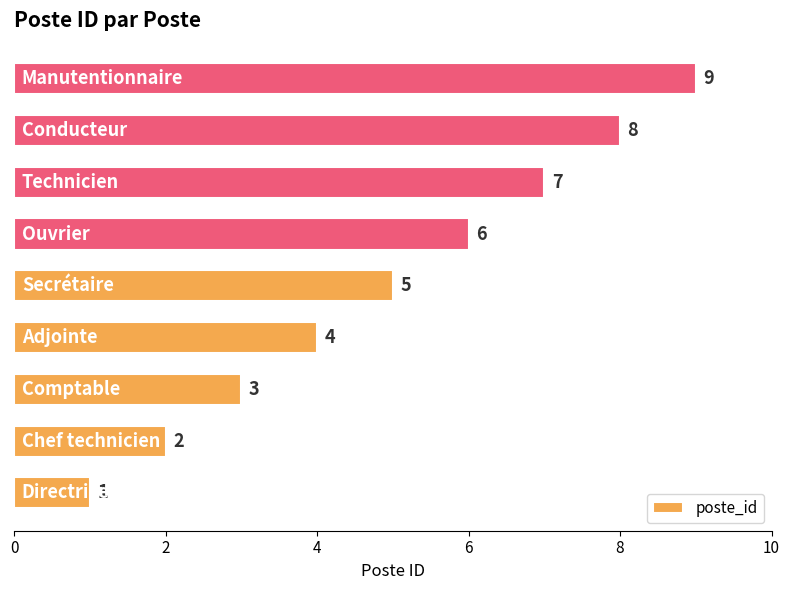

What is the difference between the second highest and second lowest values?

6